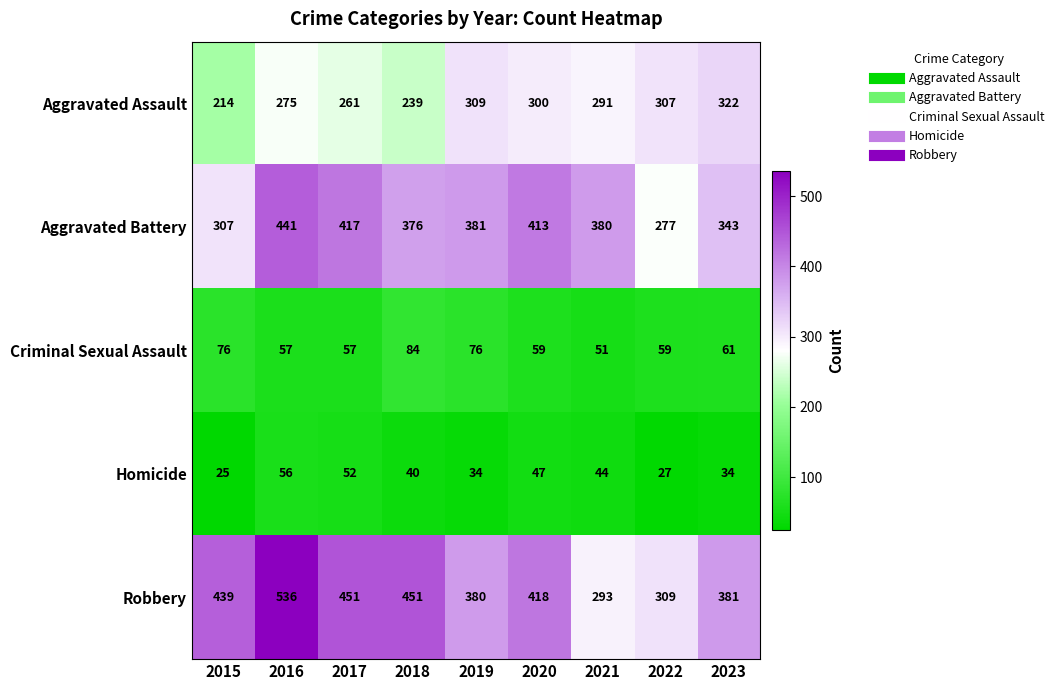

At which category does the chart reach its peak across all series?

2016